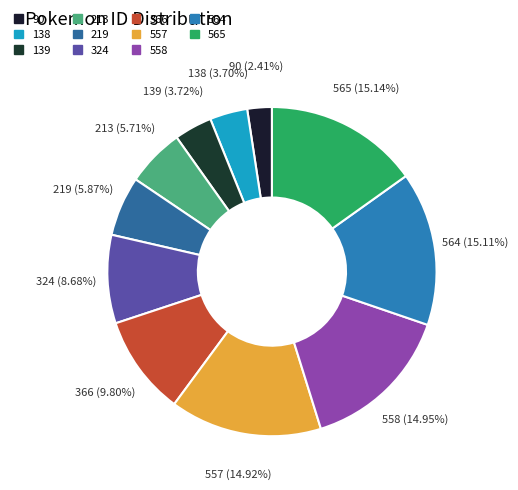

Count the number of slices in the pie.

11